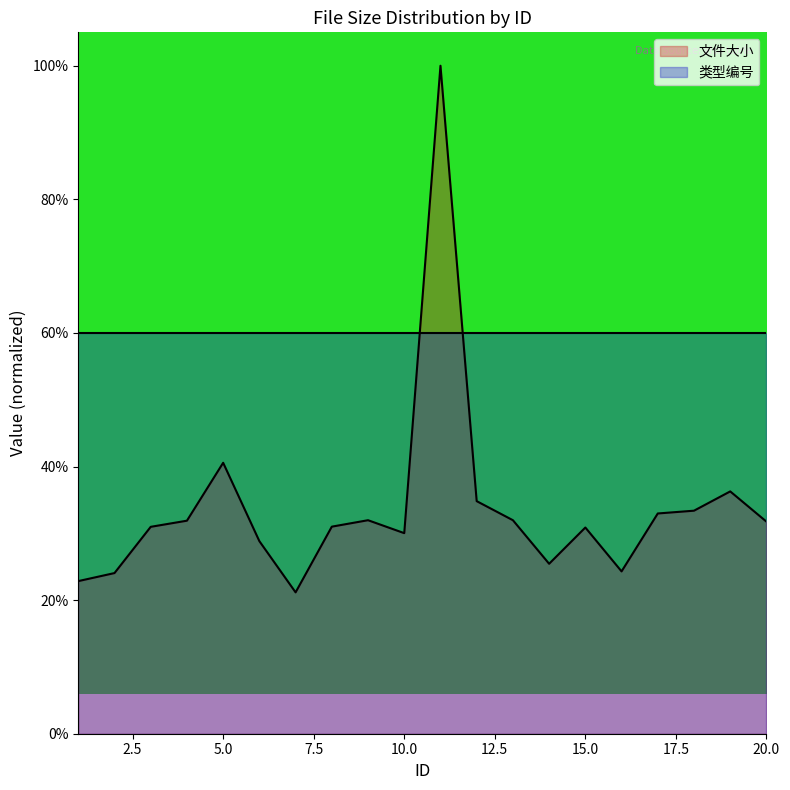

List the labels in order of value, largest first.

11, 5, 19, 12, 18, 17, 9, 13, 4, 20, 8, 3, 15, 10, 6, 14, 16, 2, 1, 7